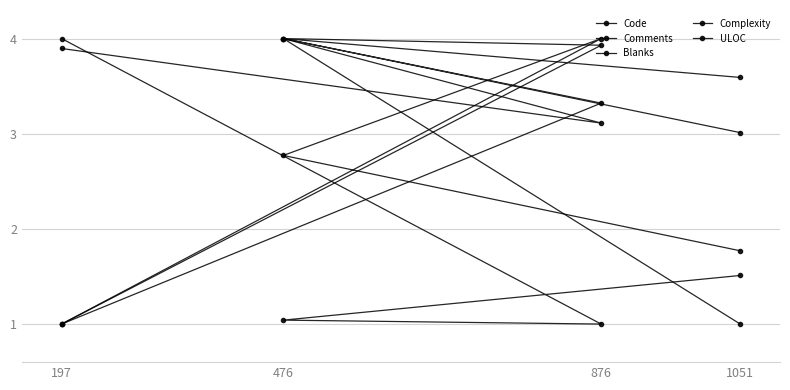

At which label does Code first exceed 3?

1051